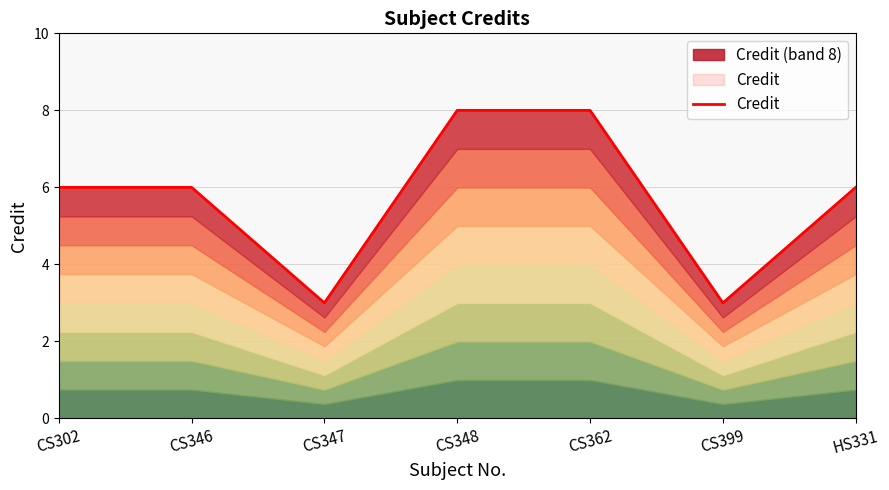

The chart shows a value of 6 at CS302. True or false?

True